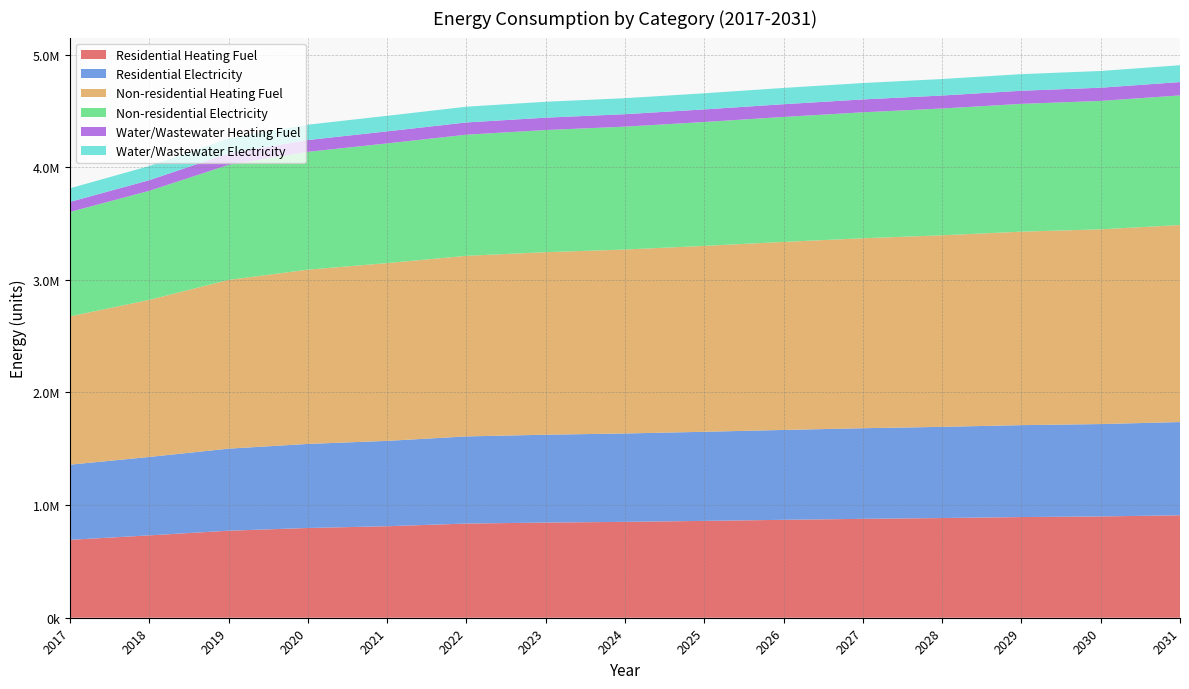

Reading left to right, transcribe all the data shown in this chart.

Residential Heating Fuel: 691723.9	731192.7	772581.3	796717.3	812289.0	836179.6	844862.7	851177.7	859860.8	869333.3	878016.4	885120.8	893803.9	899329.6	909591.5
Residential Electricity: 667122.6	696218.0	728552.7	746442.8	757984.8	773611.8	780012.8	784668.1	791069.1	798052.0	804453.0	809690.2	816091.1	820164.5	827729.3
Non-residential Heating Fuel: 1316369.6	1394774.4	1498268.7	1546879.7	1578241.6	1603331.1	1620580.2	1633124.9	1650374.0	1669191.1	1686440.2	1700553.1	1717802.1	1728778.8	1749164.0
Non-residential Electricity: 927464.4	967914.2	1021307.9	1046386.8	1062566.7	1075510.7	1084409.6	1090881.6	1099780.5	1109488.5	1118387.4	1125668.4	1134567.3	1140230.3	1150747.3
Water/Wastewater Heating Fuel: 89219.9	94515.6	101516.6	104799.6	106930.1	108648.9	109861.7	110716.7	111893.0	113158.3	114321.3	115260.9	116410.9	117160.0	118532.1
Water/Wastewater Electricity: 120687.8	125908.8	132826.6	136063.8	138180.7	139906.5	141162.7	142015.6	143189.5	144430.0	145574.3	146484.1	147599.9	148348.2	149695.8